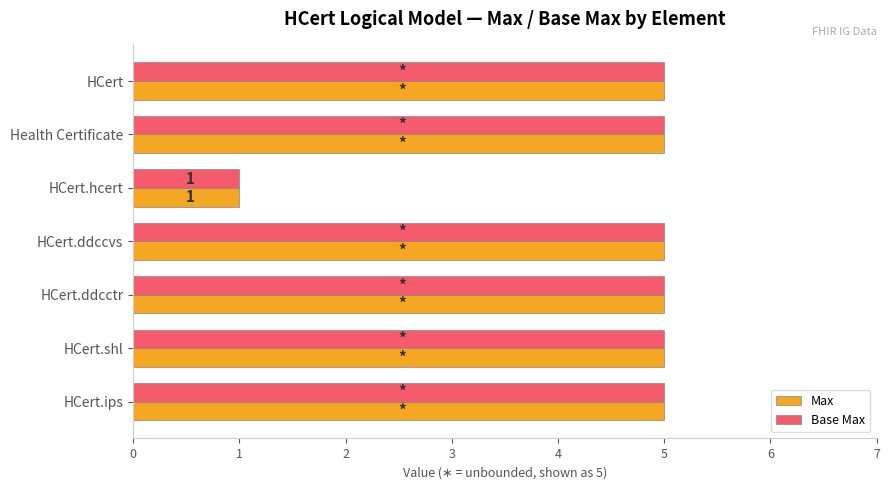

What value does the Max series have at HCert?

5